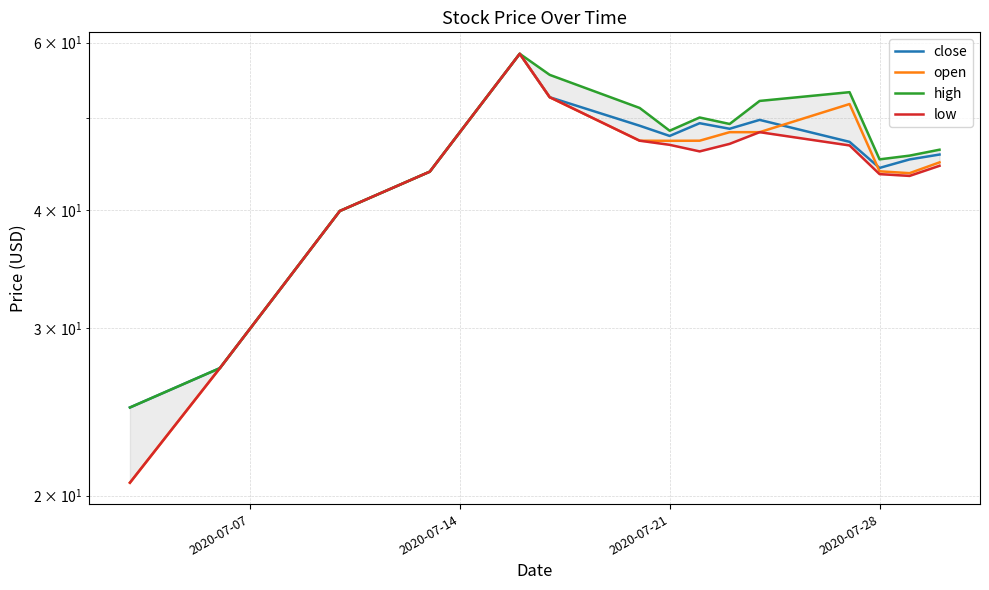

Count the number of categories in the chart.

20